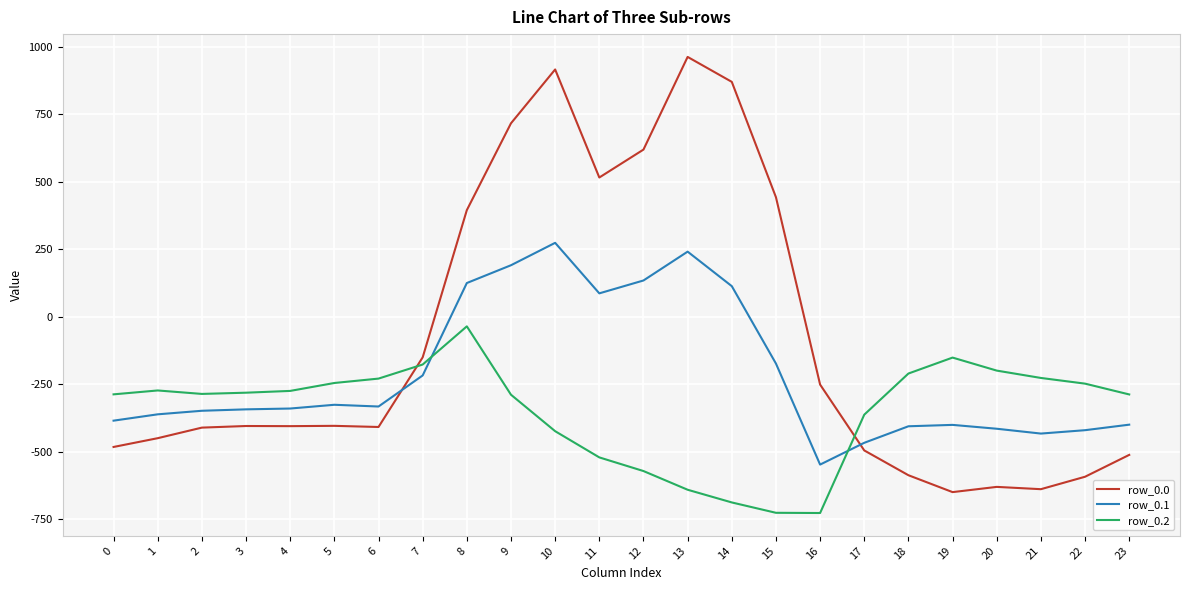

How many distinct data groups are displayed?

3